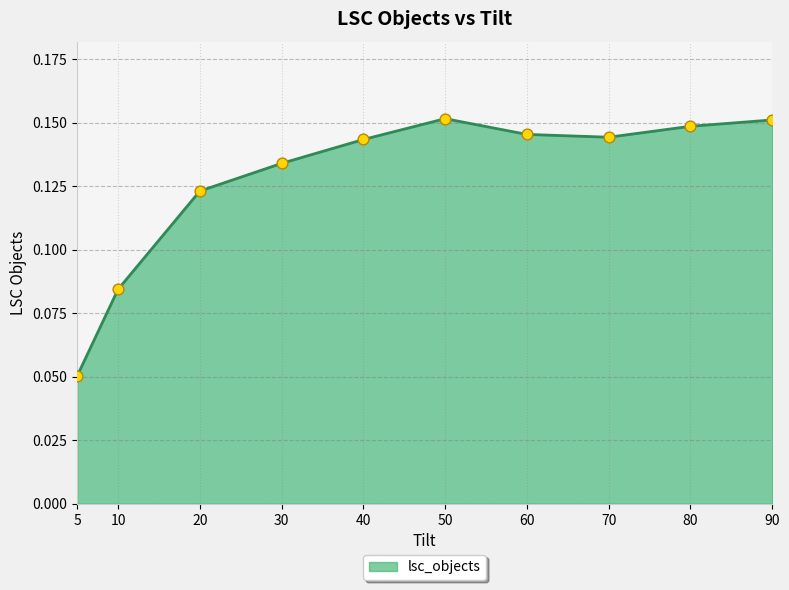

Which has a higher value, 80 or 30?

80